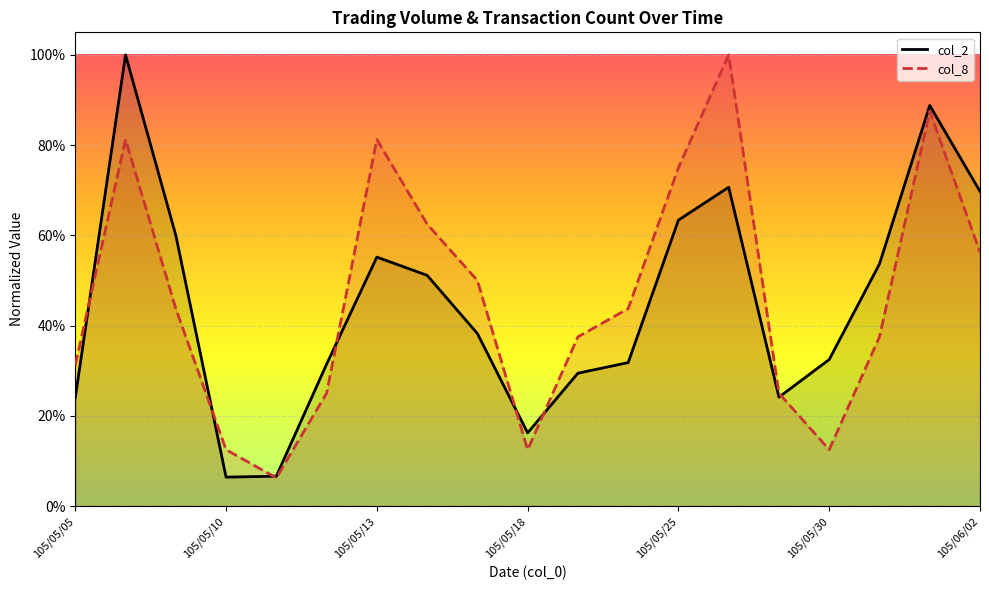

What is the value of the col_2 point at the 18th from the left?

0.9